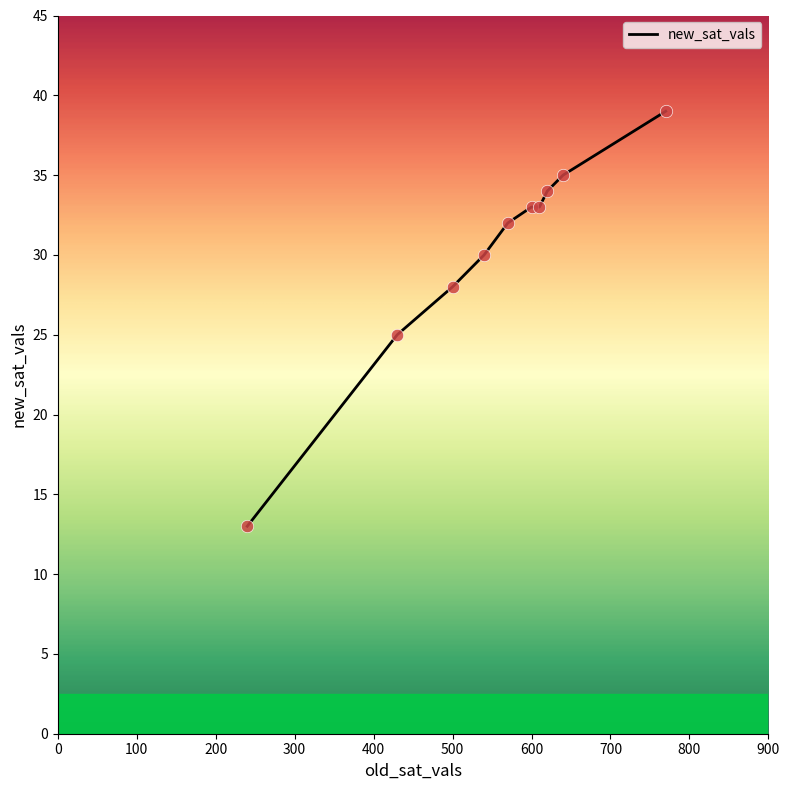

What is the maximum value shown in the chart?

39